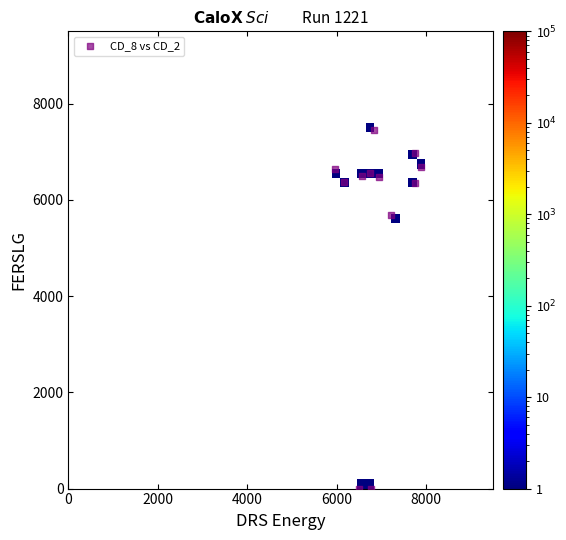

What is the average Y value?

5474.8